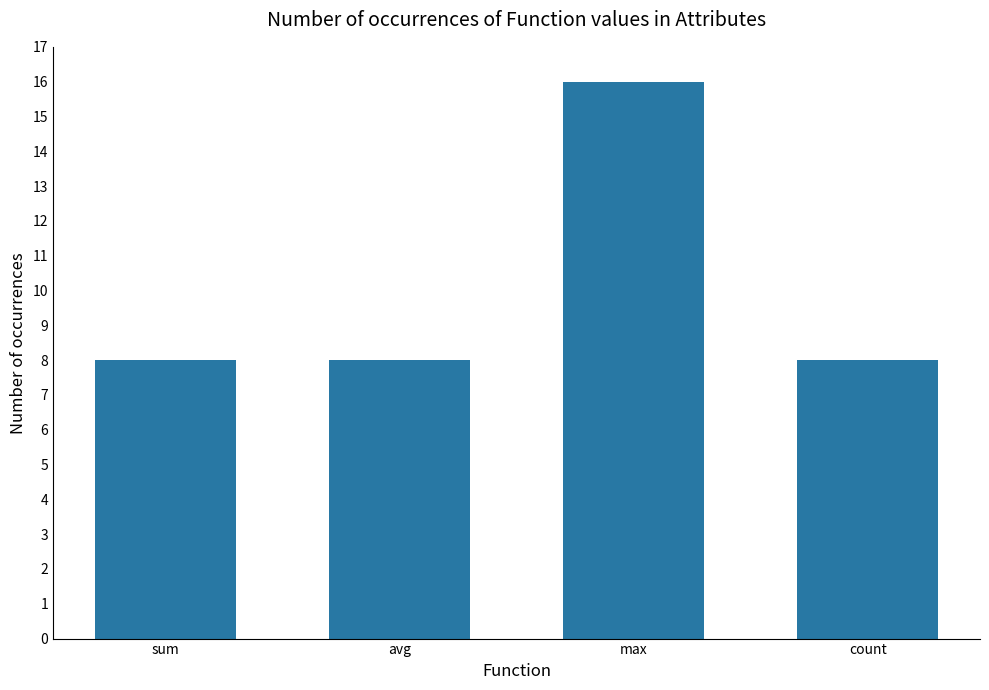

What is the greatest value displayed?

16